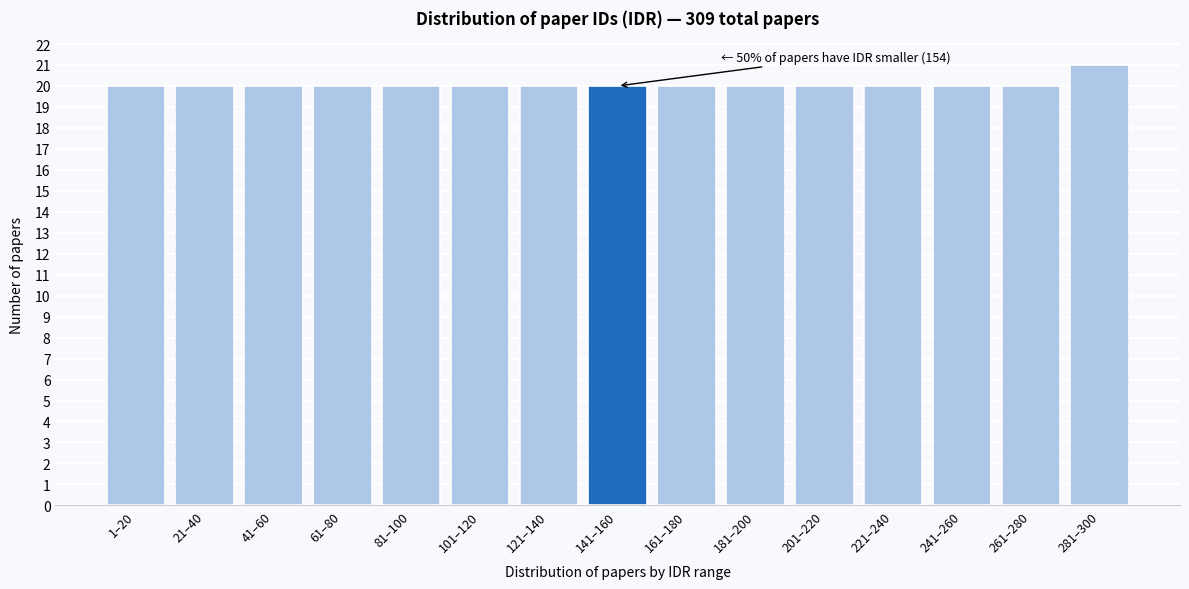

Reading left to right, transcribe all the data shown in this chart.

1–20=20	21–40=20	41–60=20	61–80=20	81–100=20	101–120=20	121–140=20	141–160=20	161–180=20	181–200=20	201–220=20	221–240=20	241–260=20	261–280=20	281–300=21